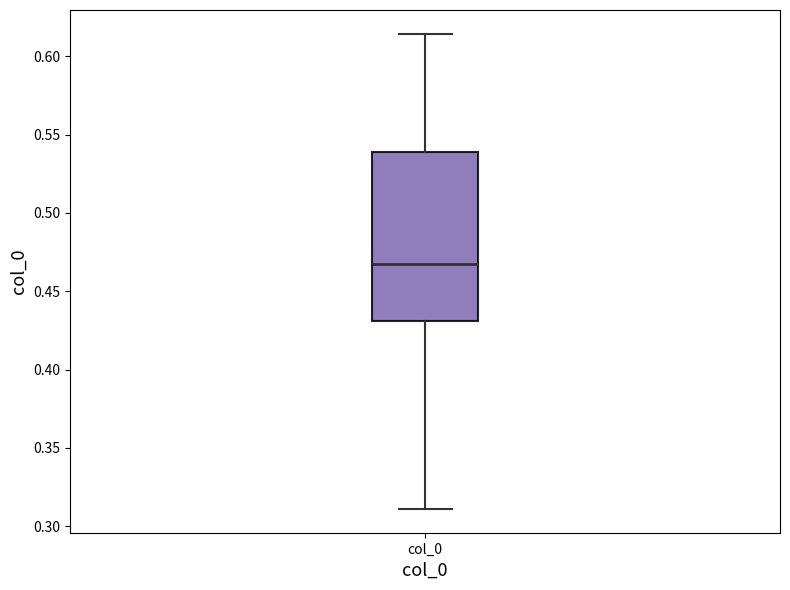

Where is the lower edge of the box for col_0 on the y-axis? The values are not printed on the chart, so give them approximately, as read against the axis.

0.430